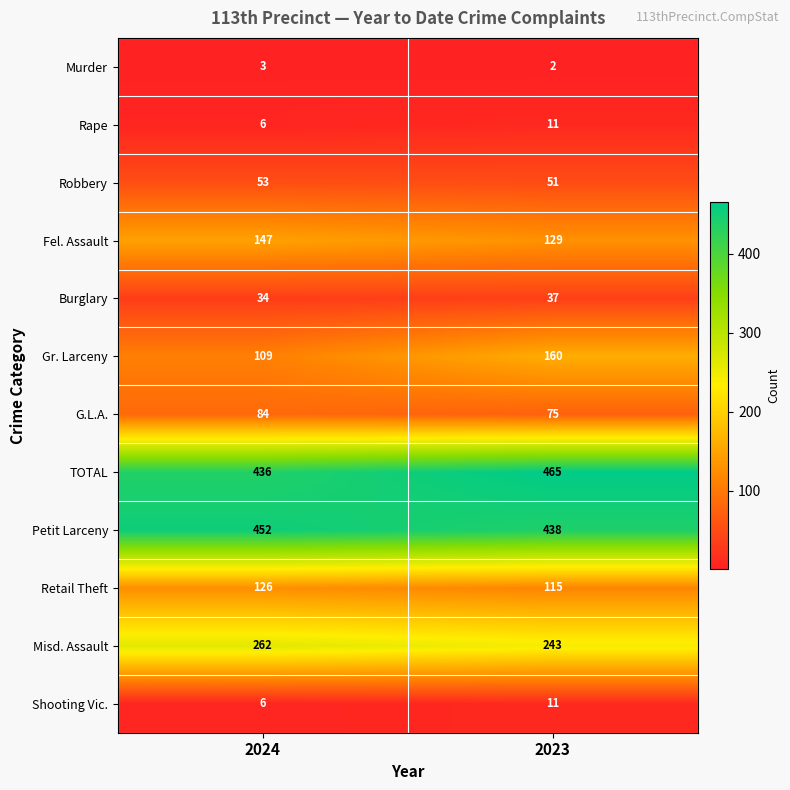

At which category is the sum across all series the highest?

2023